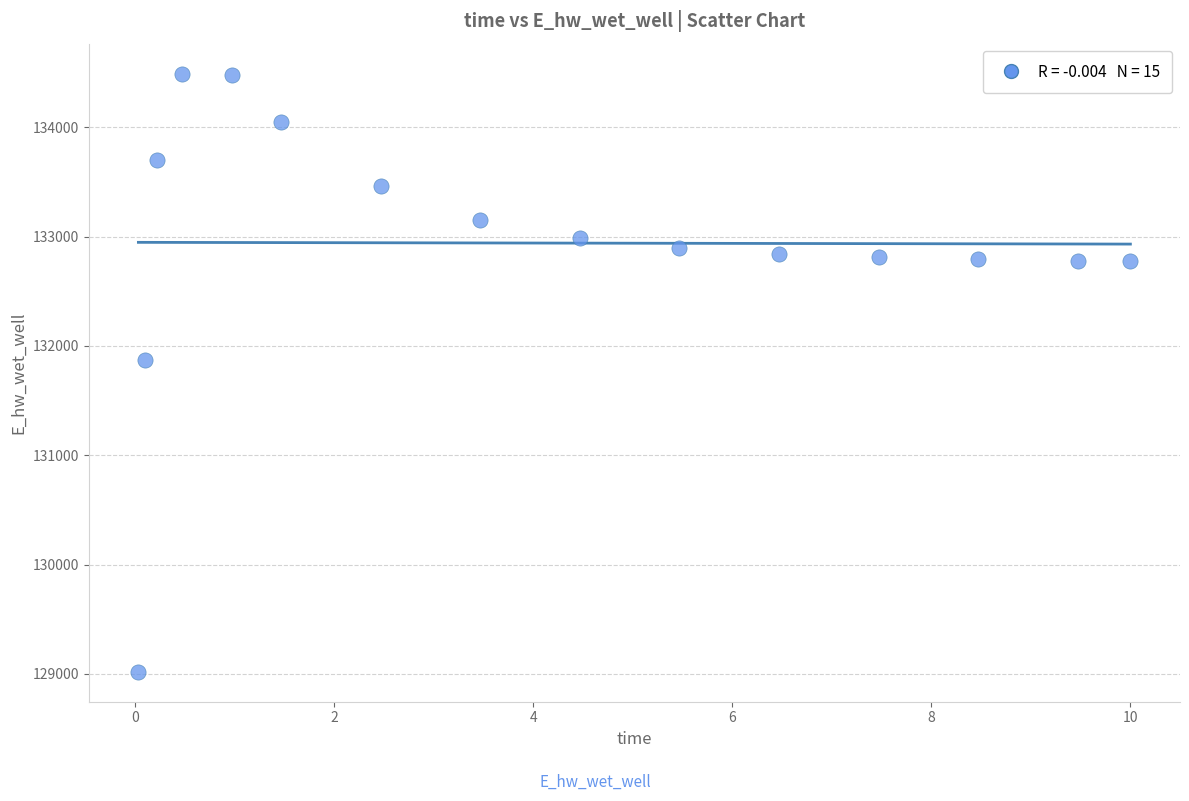

What Y value in the scatter plot is closest to 131755?

131874.3